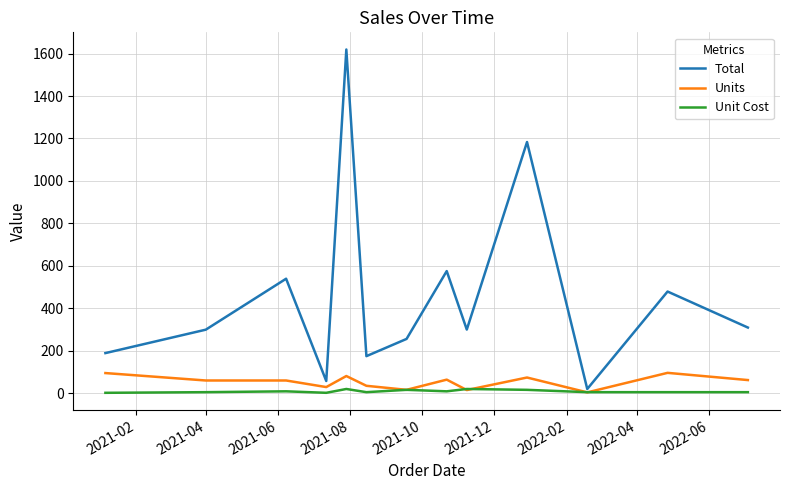

What is the maximum value for Units?

96.0